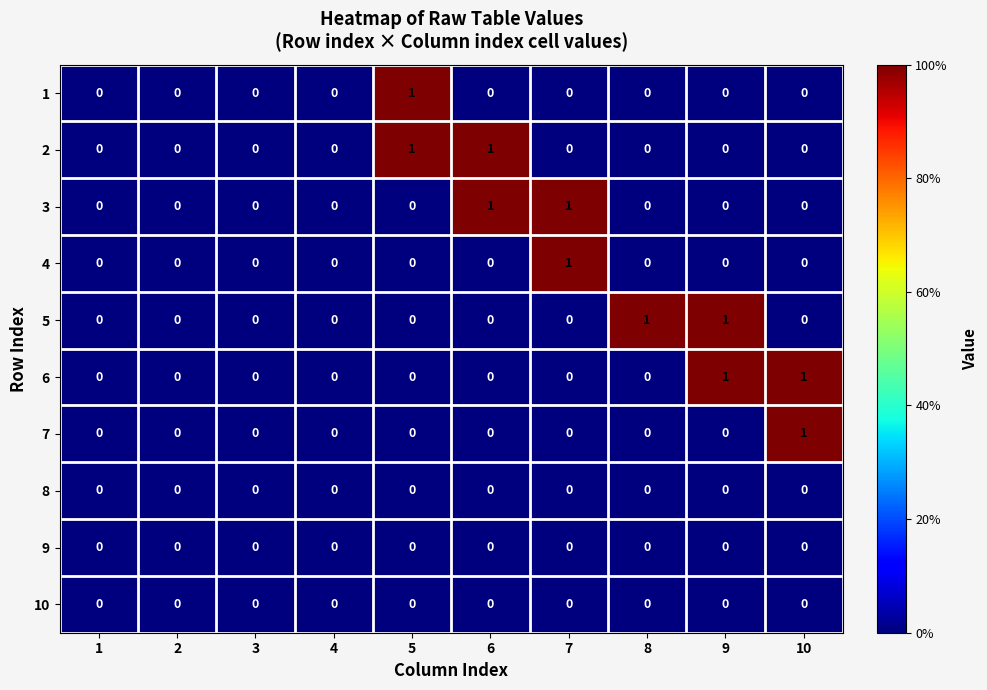

The 8 series shows 0 at 1. True or false?

True